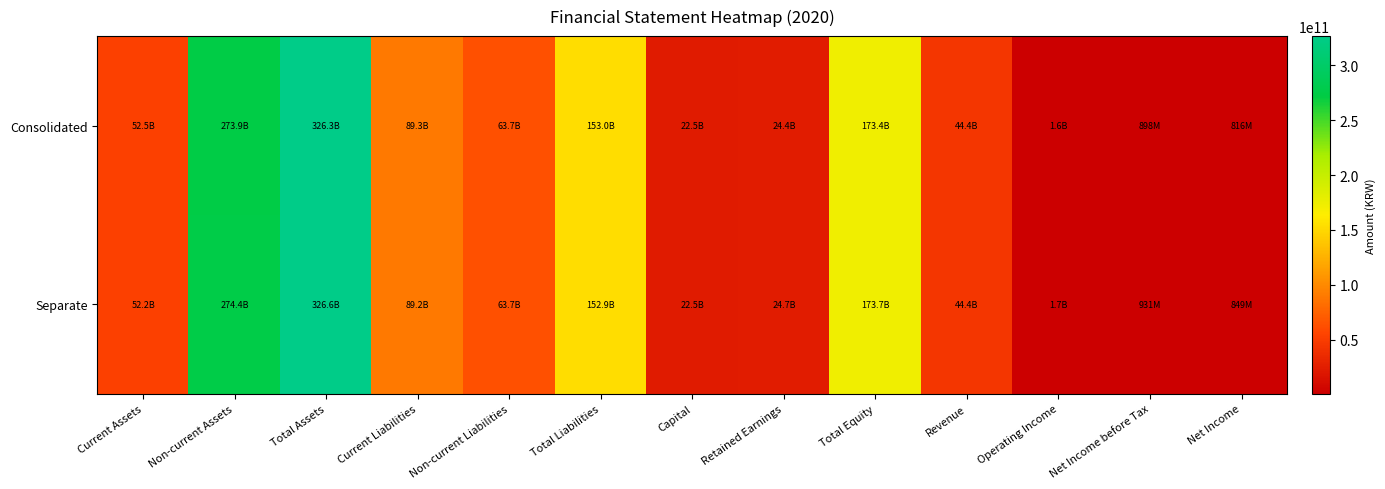

Reading left to right, transcribe all the data shown in this chart.

Consolidated: Current Assets=52453280013	Non-current Assets=273893807165	Total Assets=326347087178	Current Liabilities=89313668019	Non-current Liabilities=63680449850	Total Liabilities=152994117869	Capital=22459203500	Retained Earnings=24408386725	Total Equity=173352969309	Revenue=44414905306	Operating Income=1643131600	Net Income before Tax=898253792	Net Income=816339813
Separate: Current Assets=52155015090	Non-current Assets=274400891834	Total Assets=326555906924	Current Liabilities=89206709500	Non-current Liabilities=63680449850	Total Liabilities=152887159350	Capital=22459203500	Retained Earnings=24725248403	Total Equity=173668747574	Revenue=44356136516	Operating Income=1684004880	Net Income before Tax=930840674	Net Income=848926695